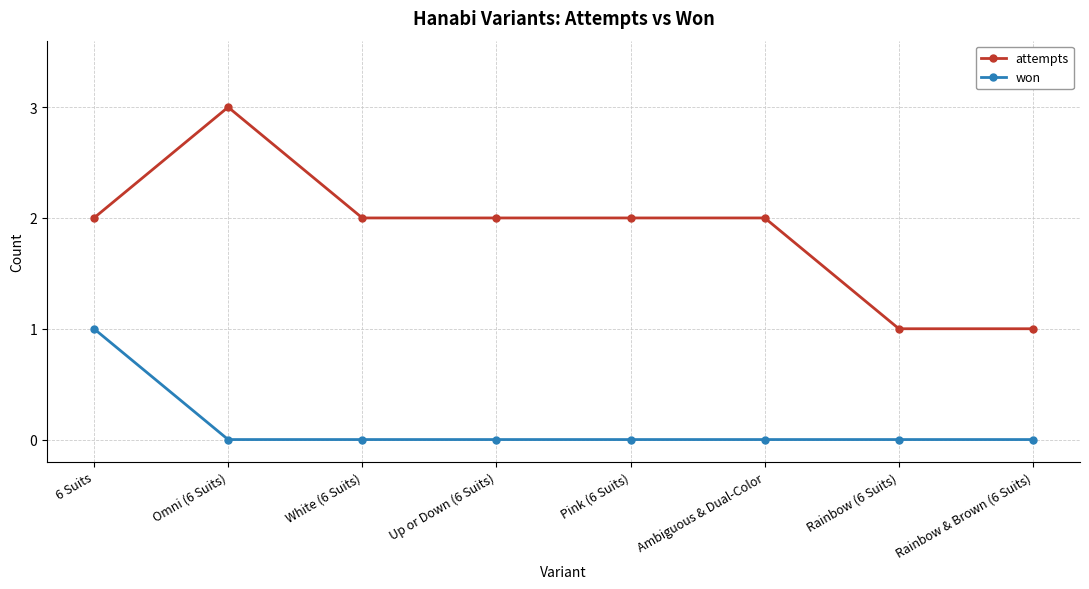

What is the label of the 2nd point from the right?

Rainbow (6 Suits)